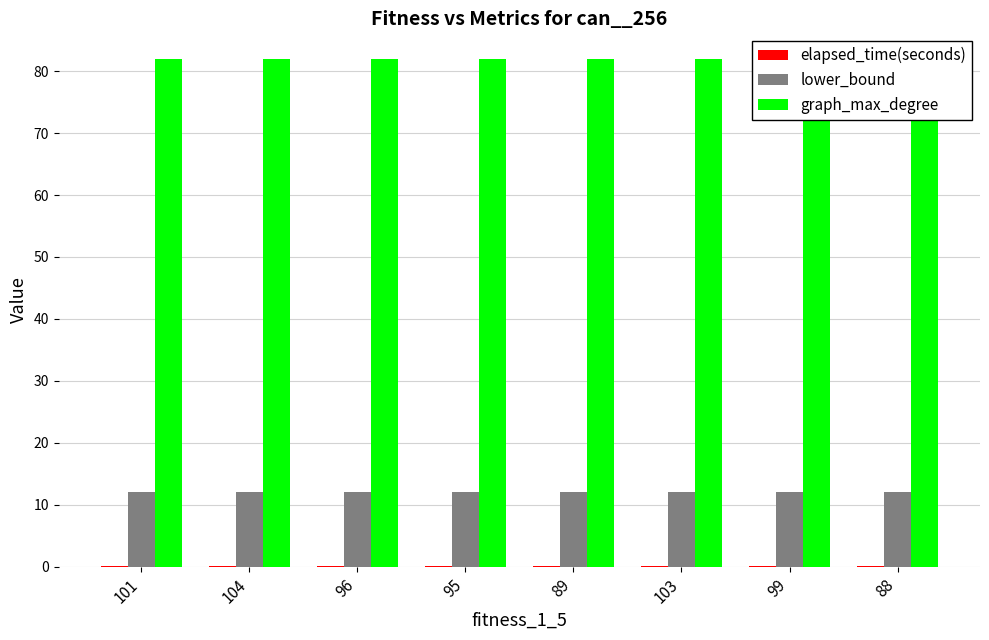

What is the sum of the elapsed_time(seconds) values at 88 and 104?

0.3